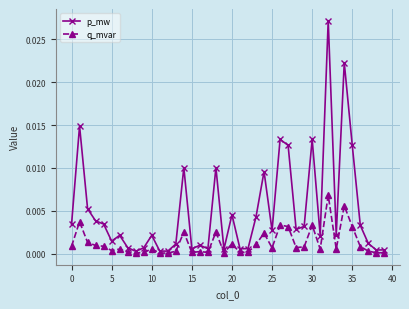

What is the sum of all p_mw values?

0.2